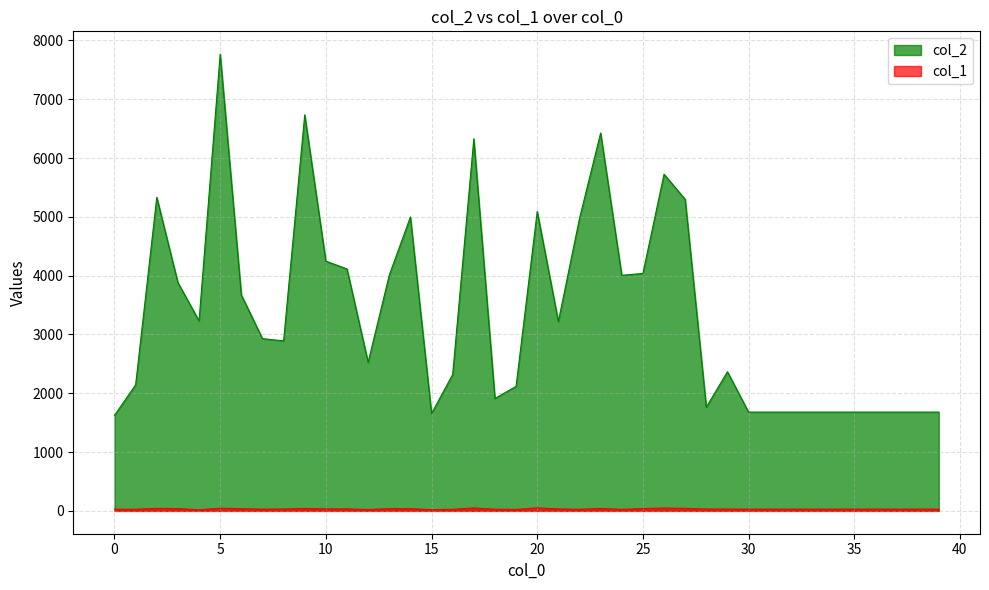

What is the maximum value for col_1?

52